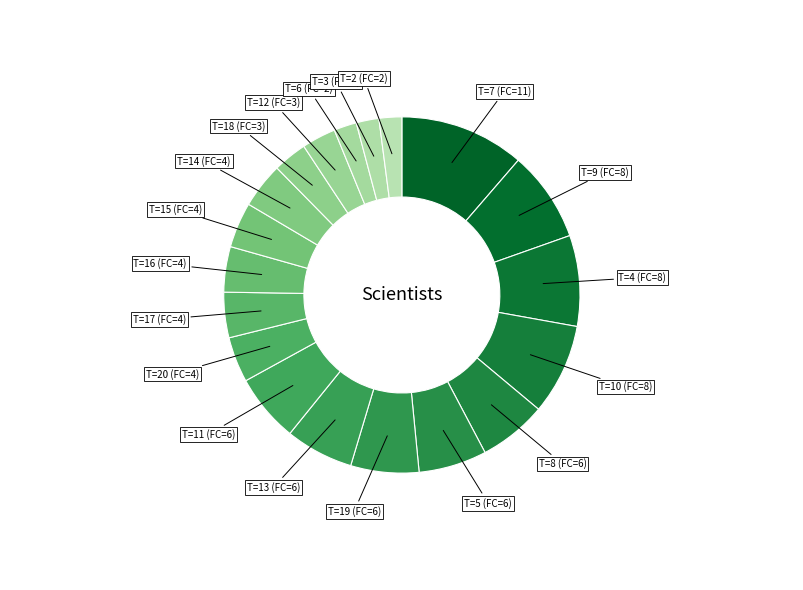

To the nearest percent, what is the average slice percentage?

5%